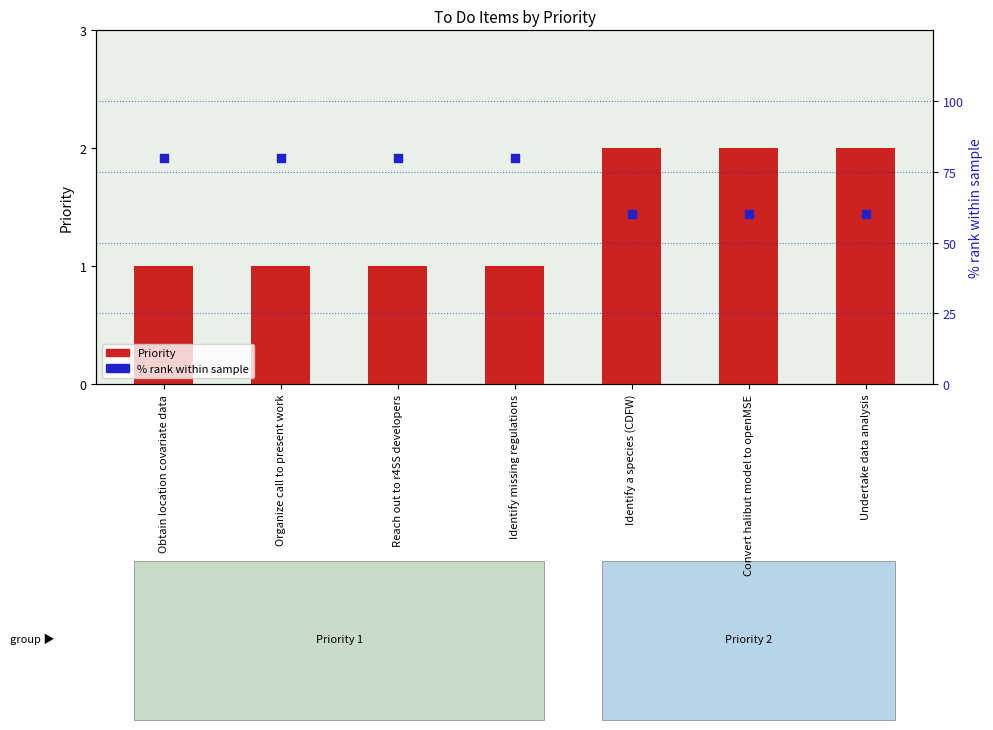

Which series has the largest total across all categories?

% rank within sample